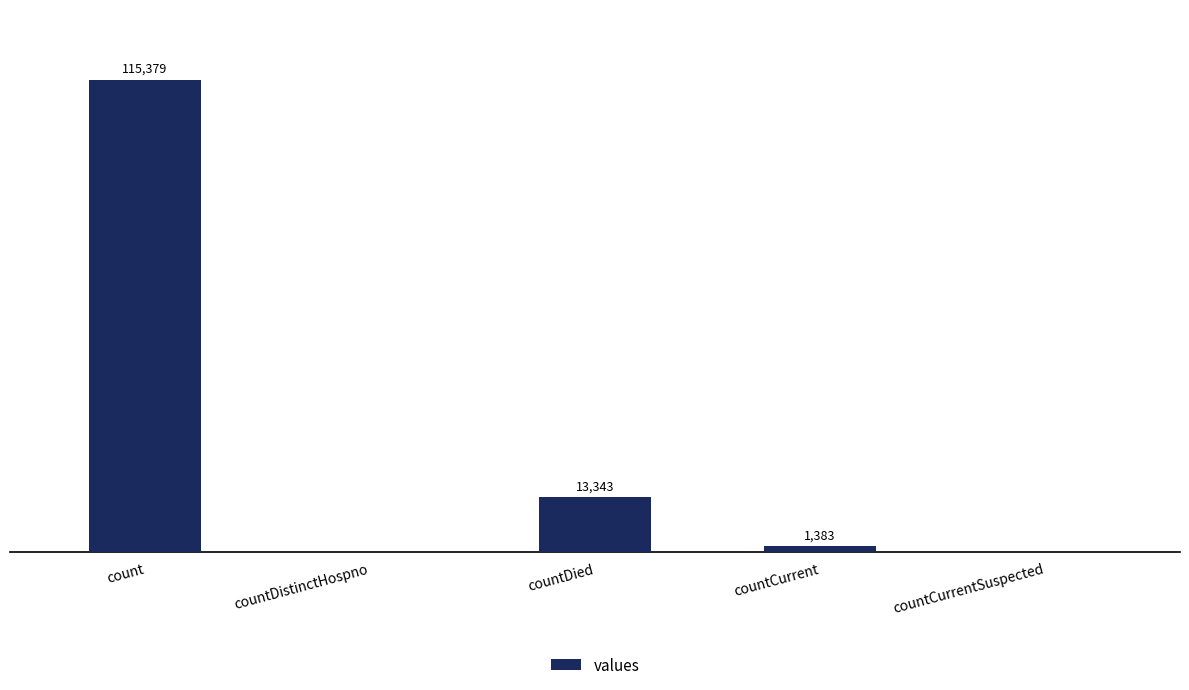

At which label is the value closest to 57689?

countDied